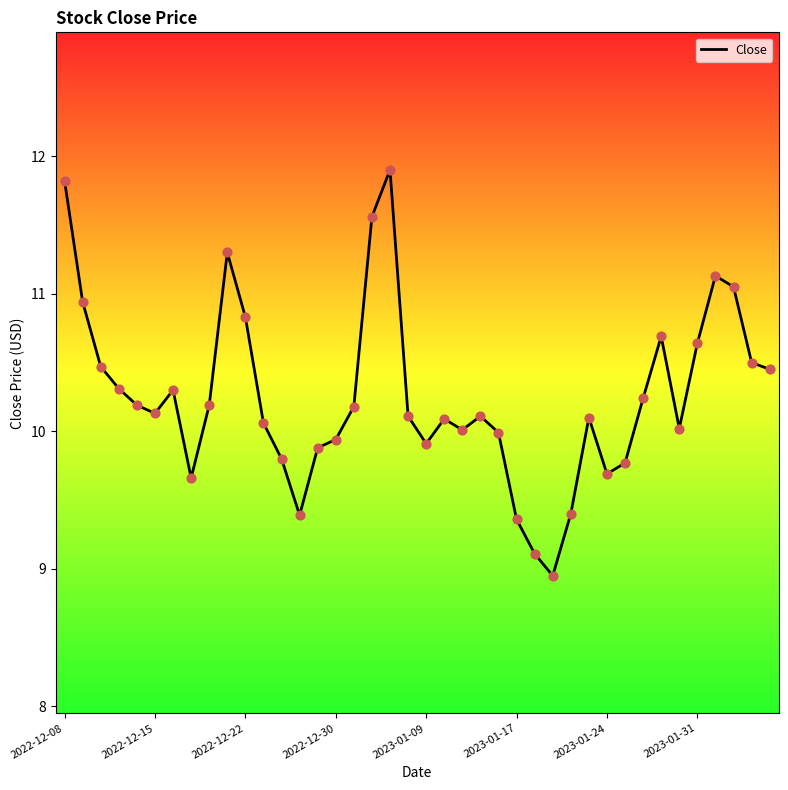

What is the maximum value shown in the chart?

11.9